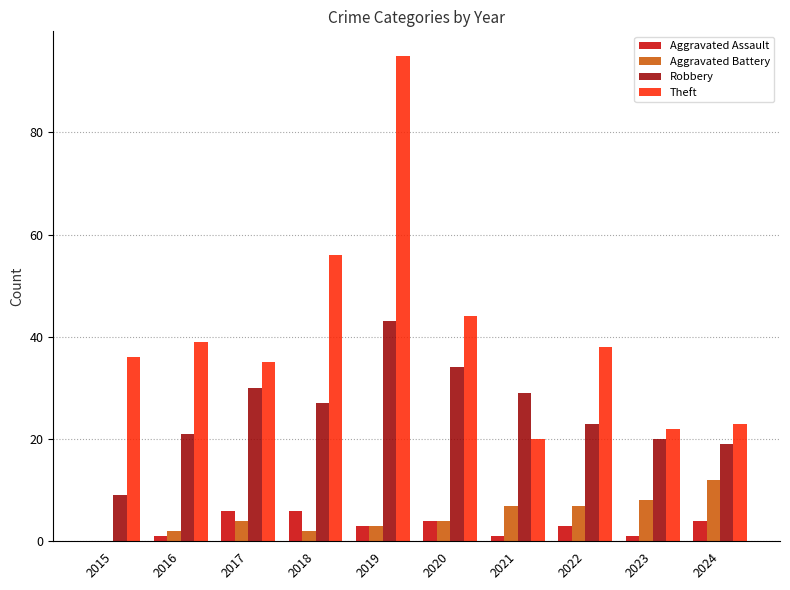

What is the sum of all Theft values?

408